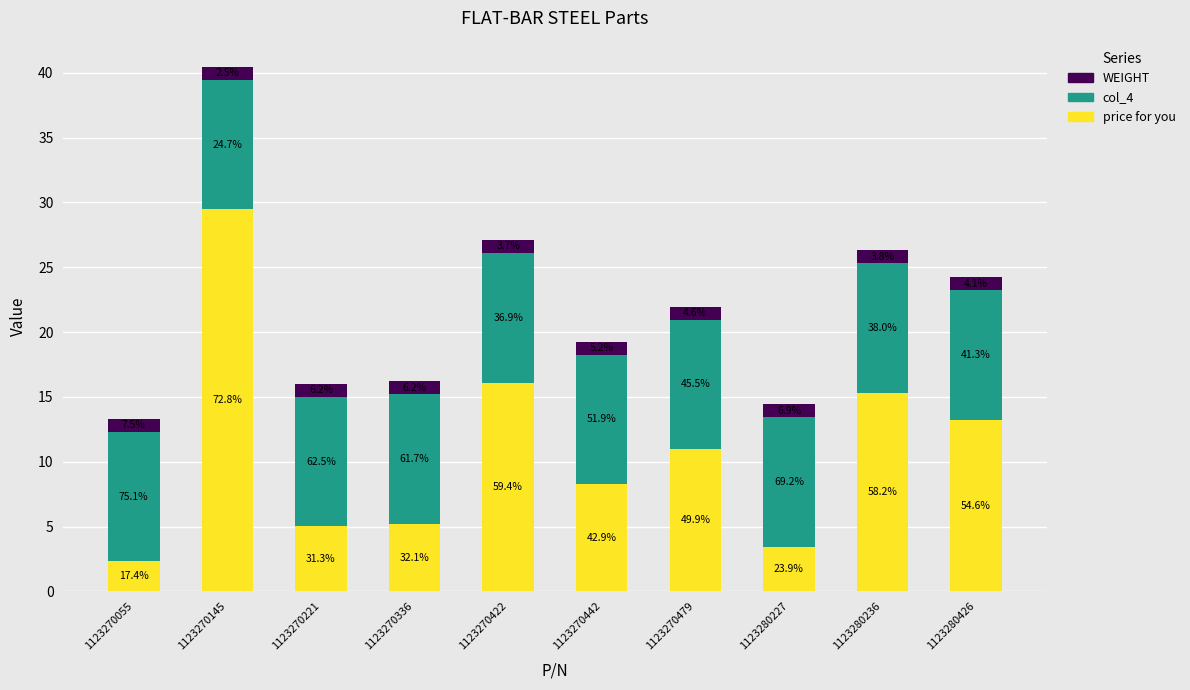

The col_4 series shows 10.0 at 1123270221. True or false?

True